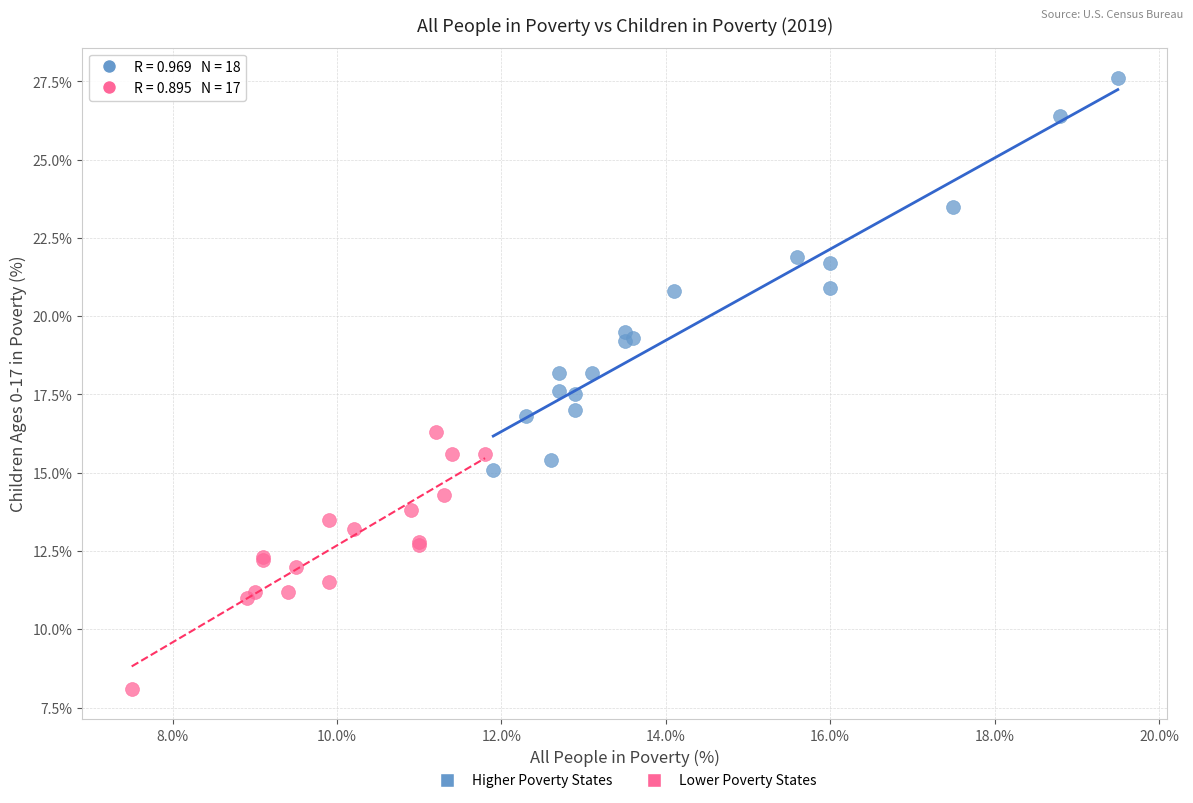

Which series reaches the maximum Y coordinate?

Higher Poverty States